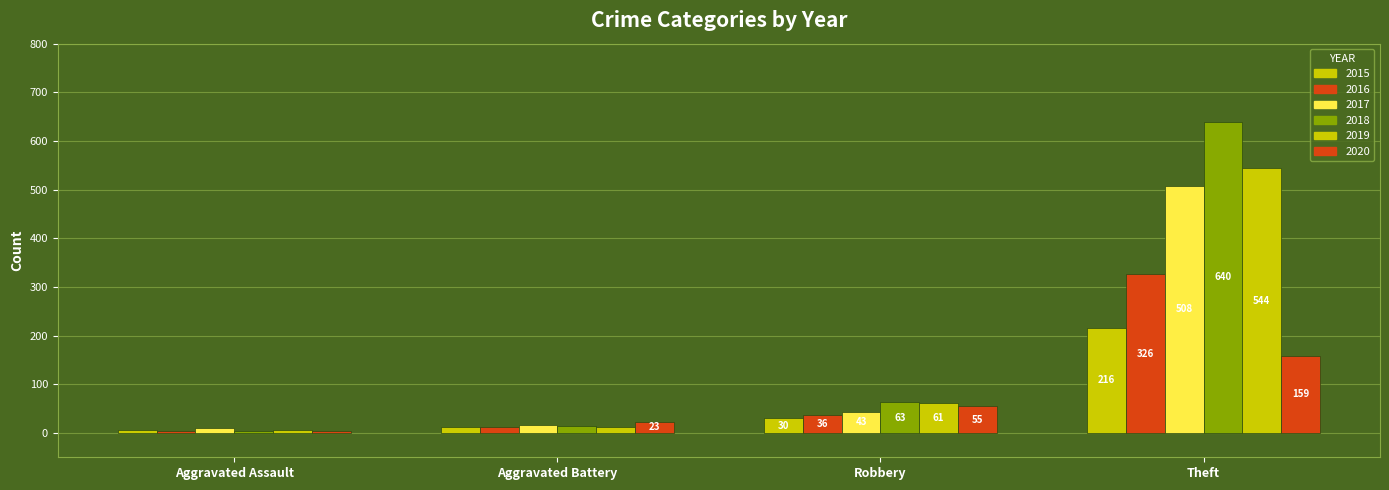

Which series changed the most between Aggravated Assault and Theft?

2018